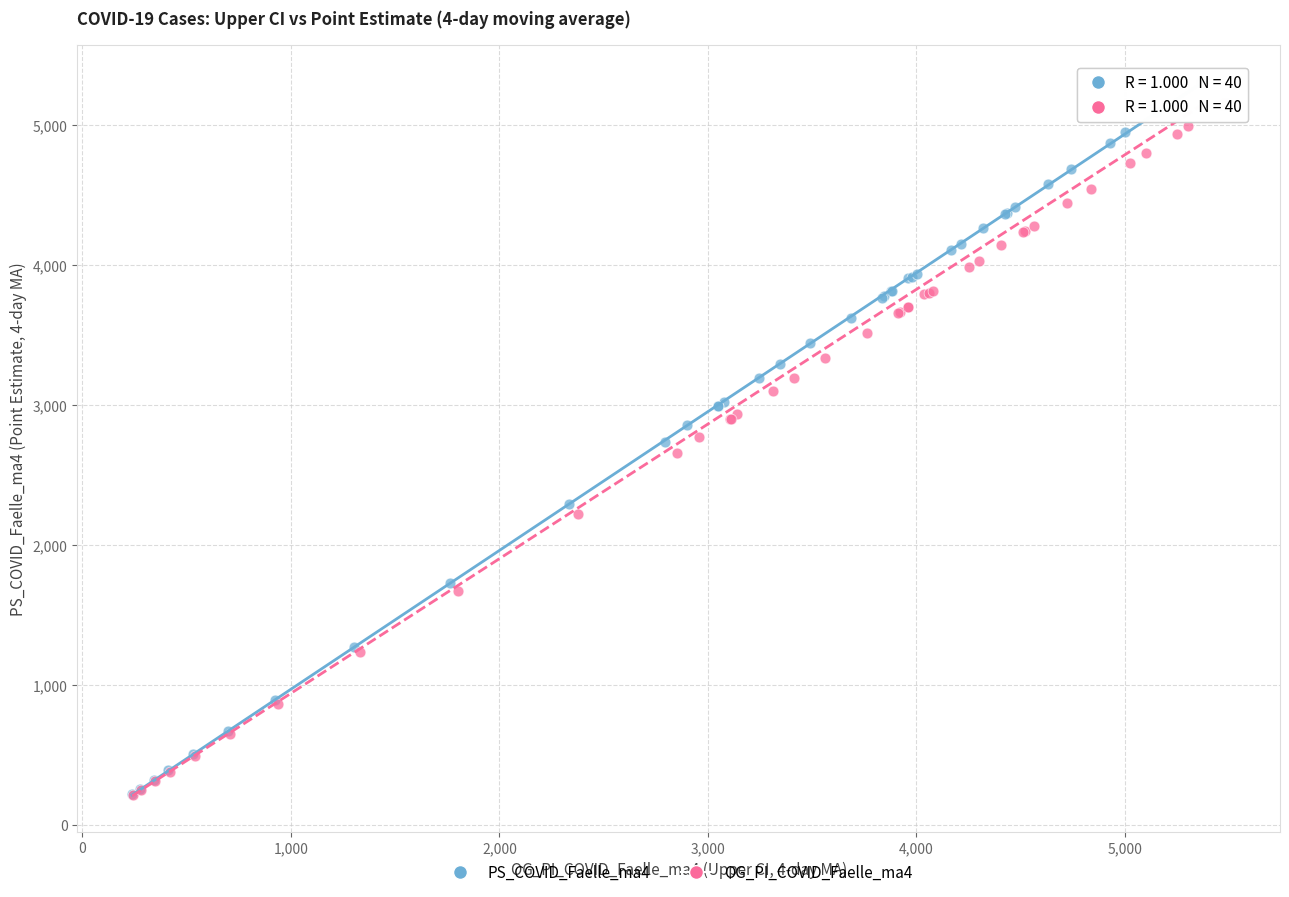

Which series reaches the maximum Y coordinate?

PS_COVID_Faelle_ma4